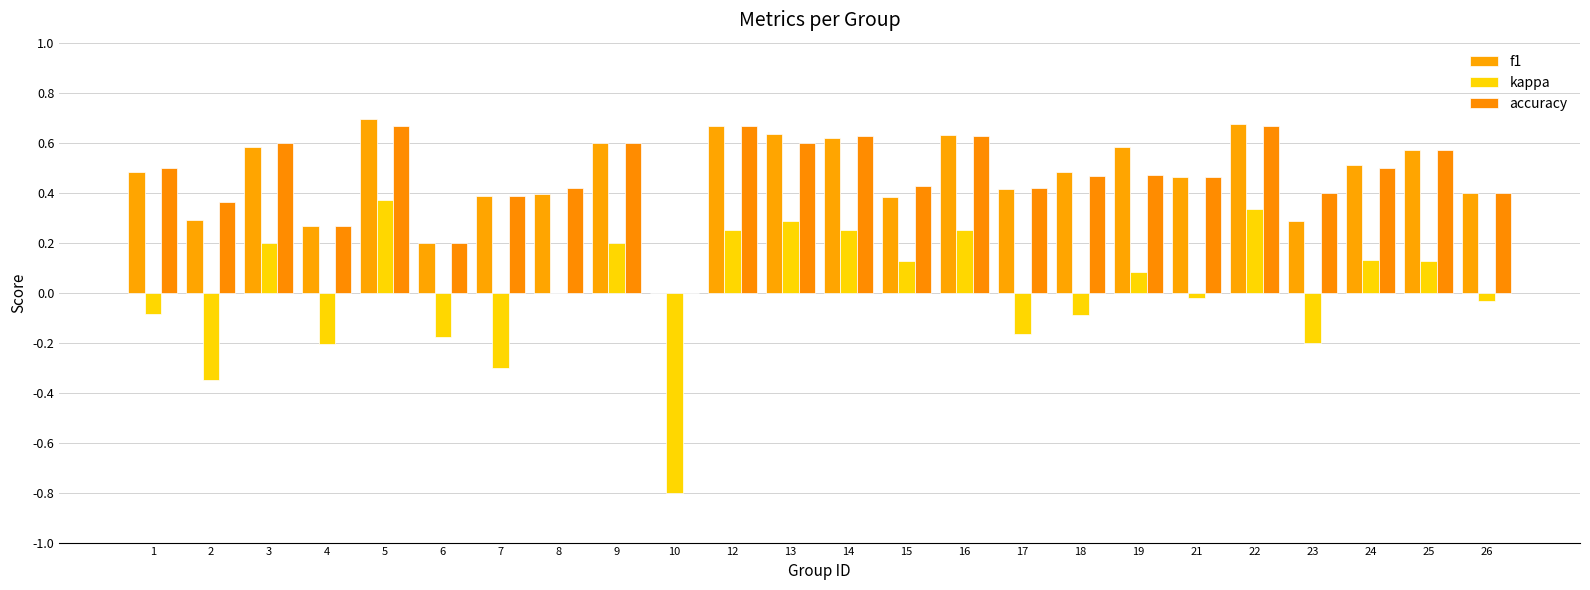

At which category is the sum across all series the highest?

5